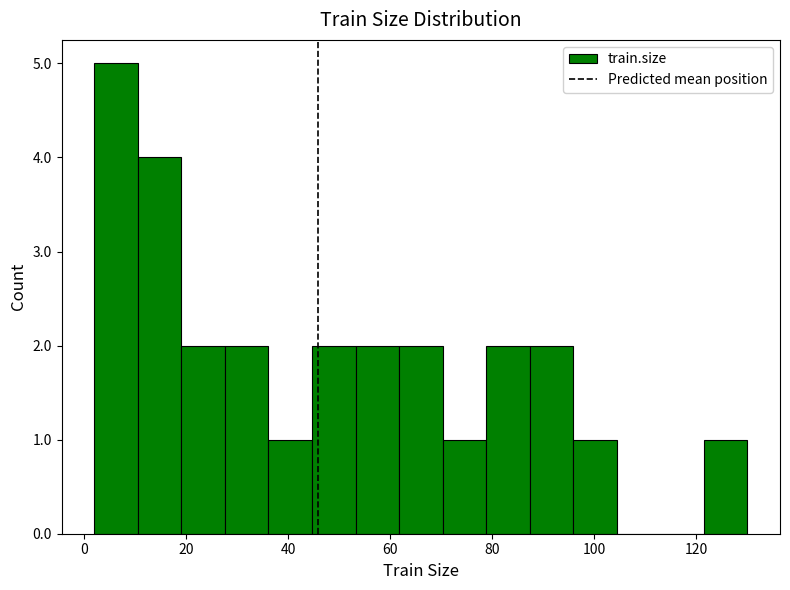

Which range on the x-axis has the tallest bar?

2 to 10